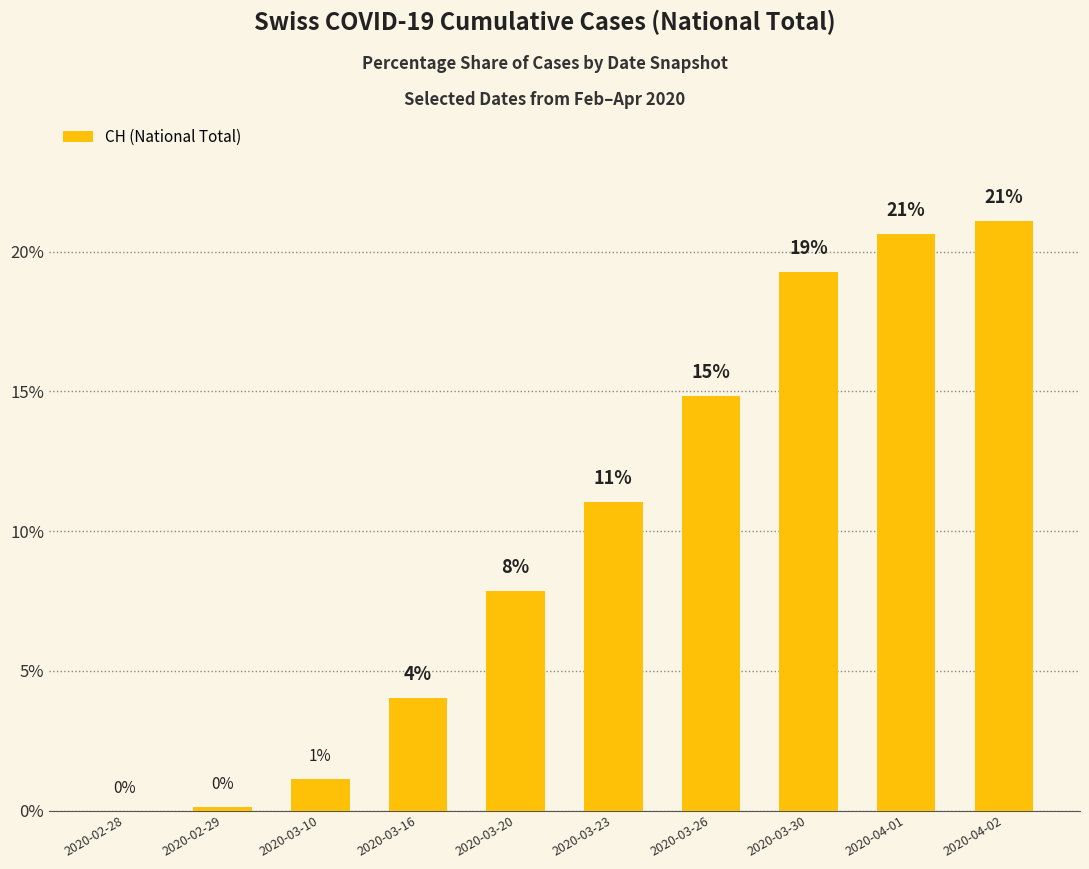

What value does the data have at 2020-03-26?

14.8